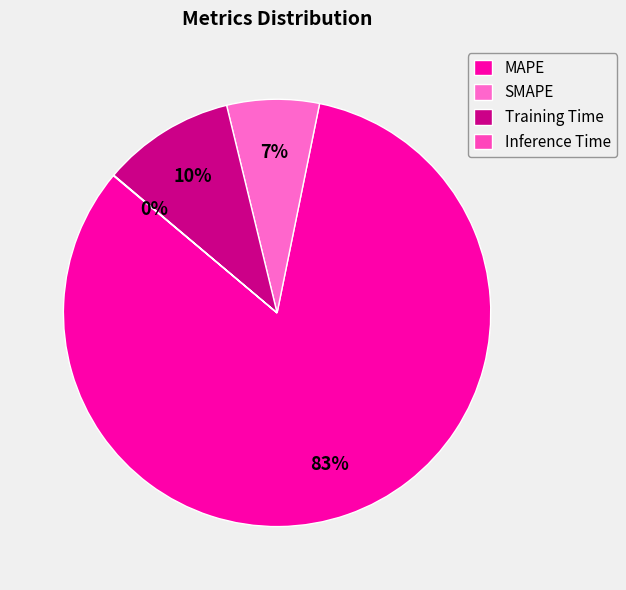

Which slice represents more than half of the pie?

MAPE